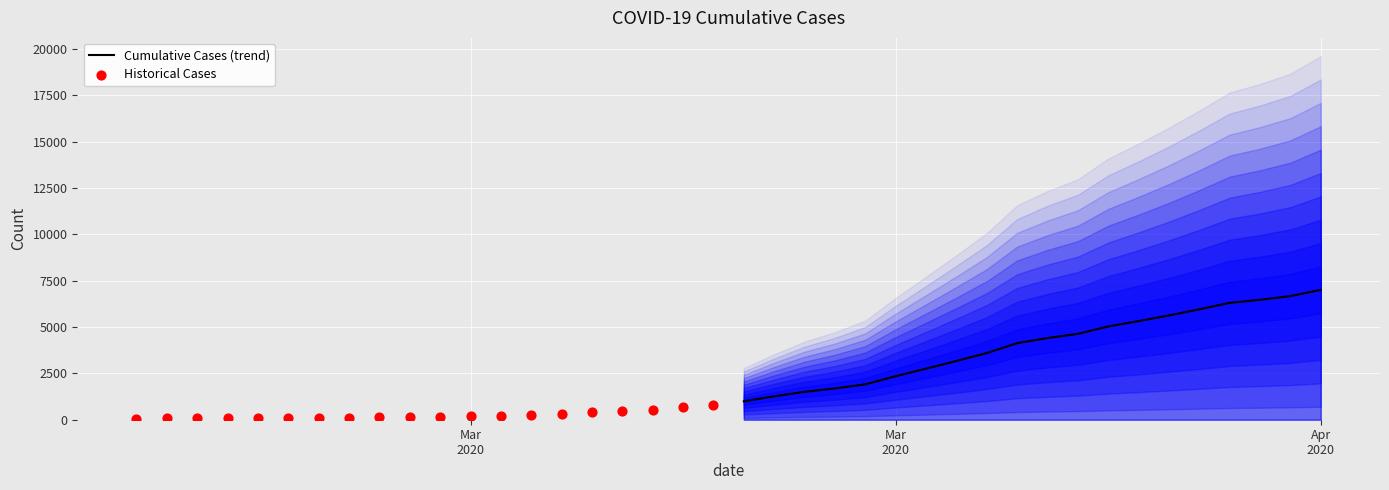

Which series reaches the maximum Y coordinate?

Cumulative Cases (trend)